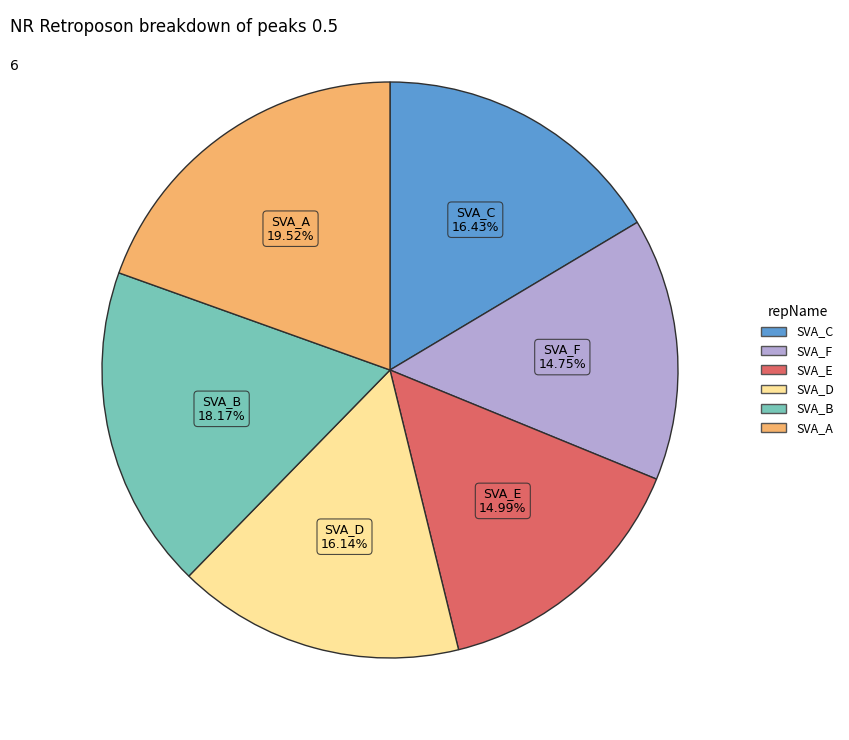

Does any single category account for the majority?

No